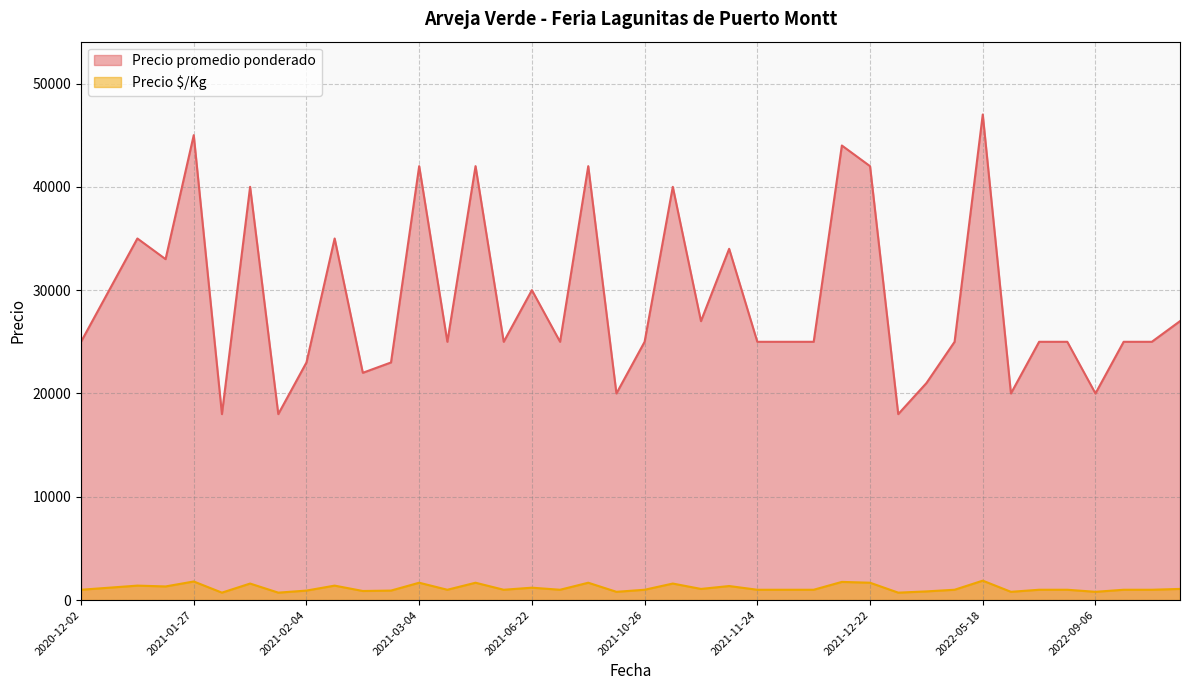

Between 2020-12-02 and 2021-02-04, which series saw the biggest shift?

Precio promedio ponderado